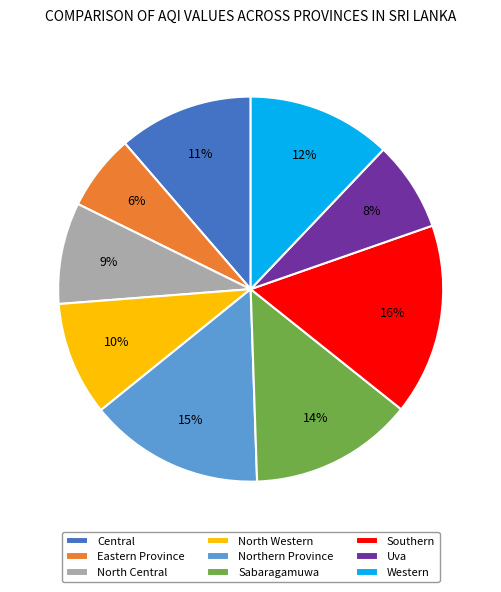

True or false: Central accounts for 11% of the total.

True